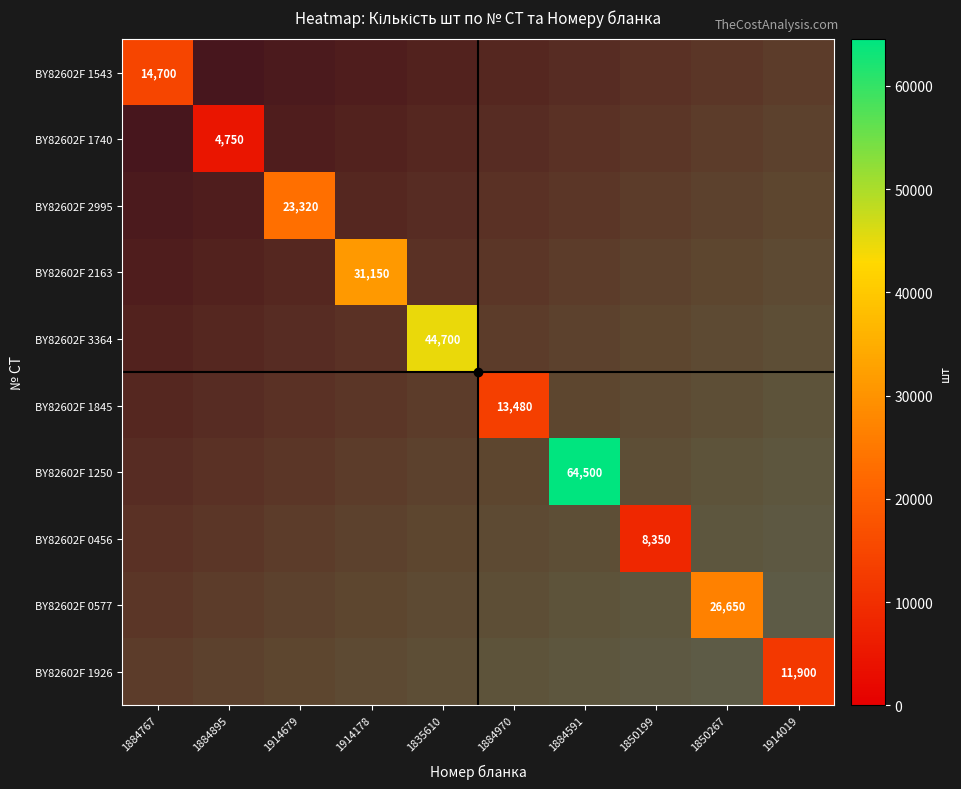

Is the value of BY82602F 1845 at 1914178 greater than the value of BY82602F 2995 at 1884970?

No